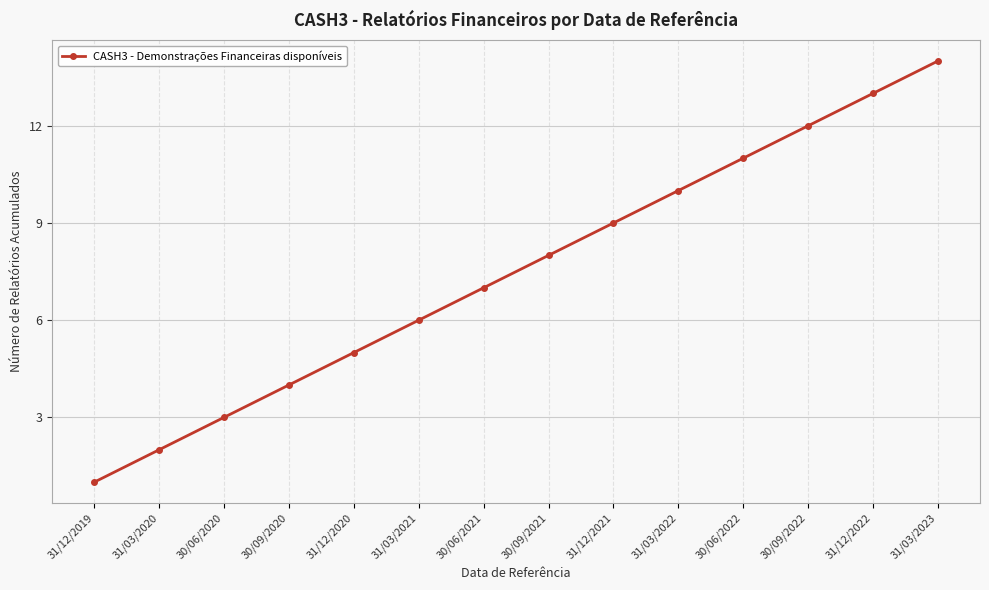

Is this an area chart (filled region under the line)?

No